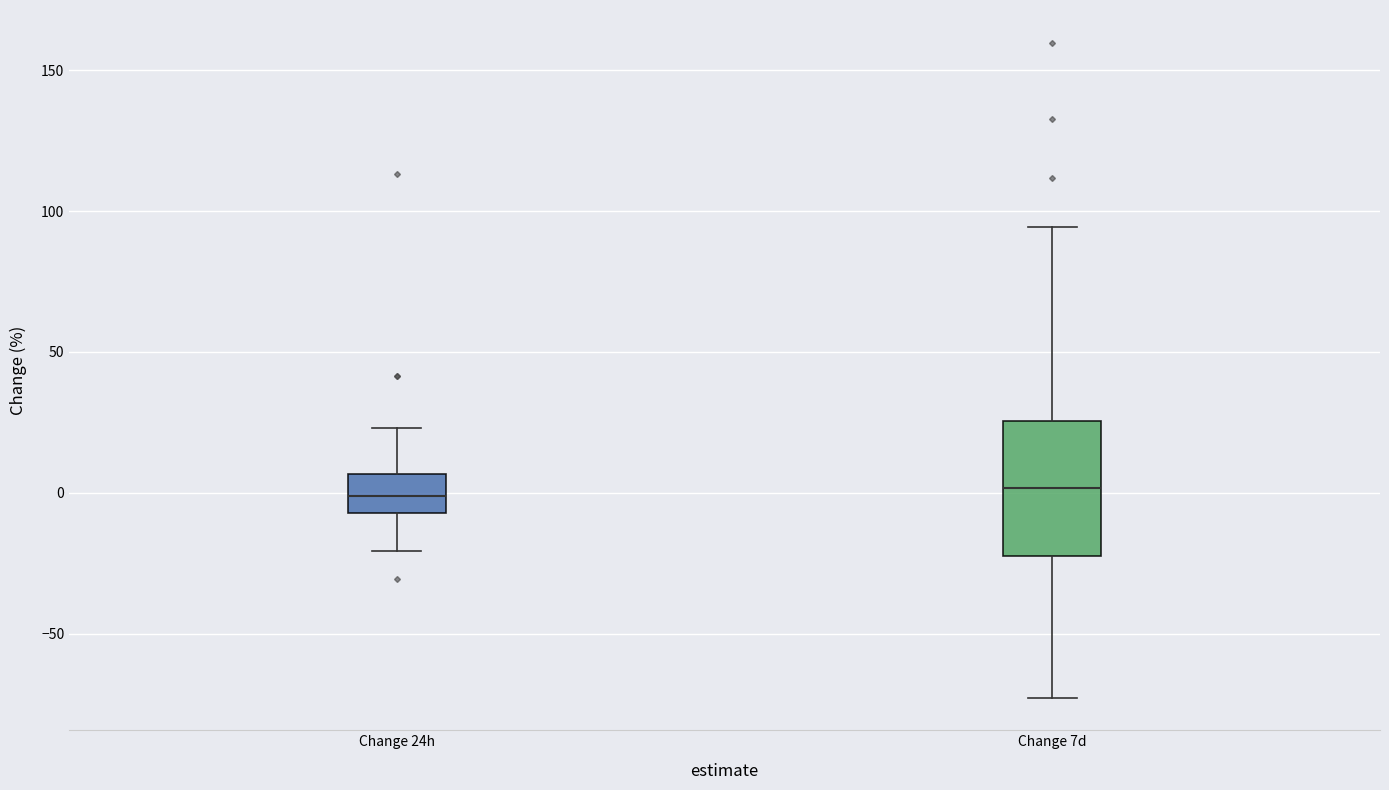

Where does the median line of the box for Change 7d sit on the y-axis? The values are not printed on the chart, so give them approximately, as read against the axis.

0